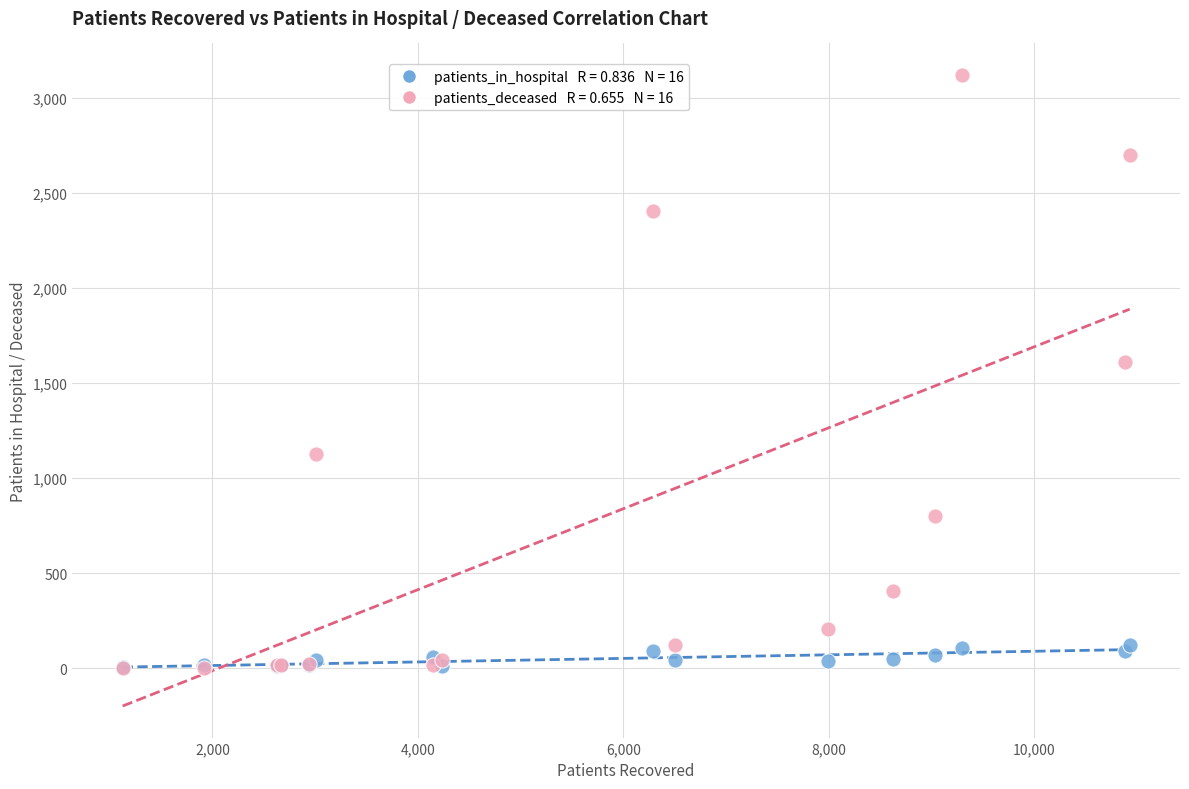

Across all series, what Y value is closest to 1561?

1609